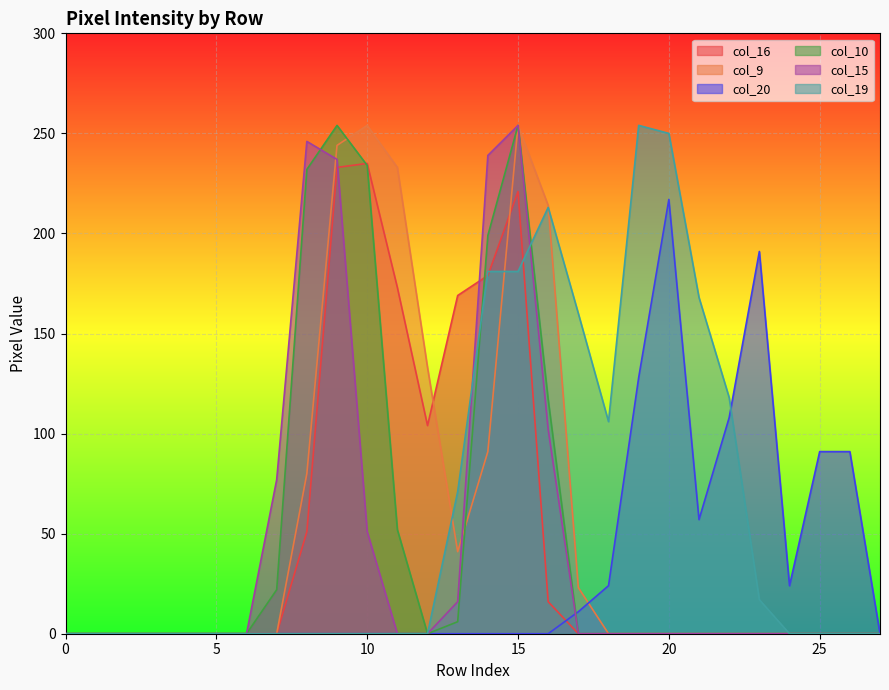

After their last crossing, which series has the higher values: col_20 or col_19?

col_20